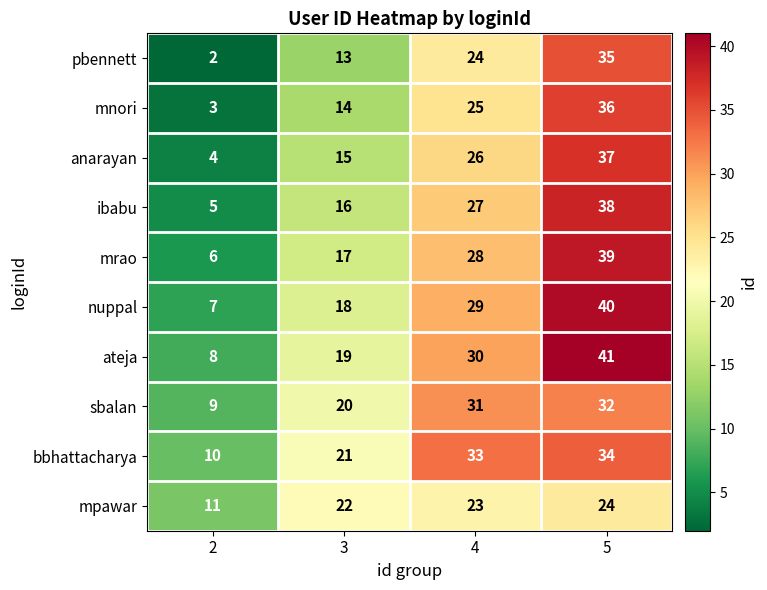

At which label does mpawar reach its peak?

5